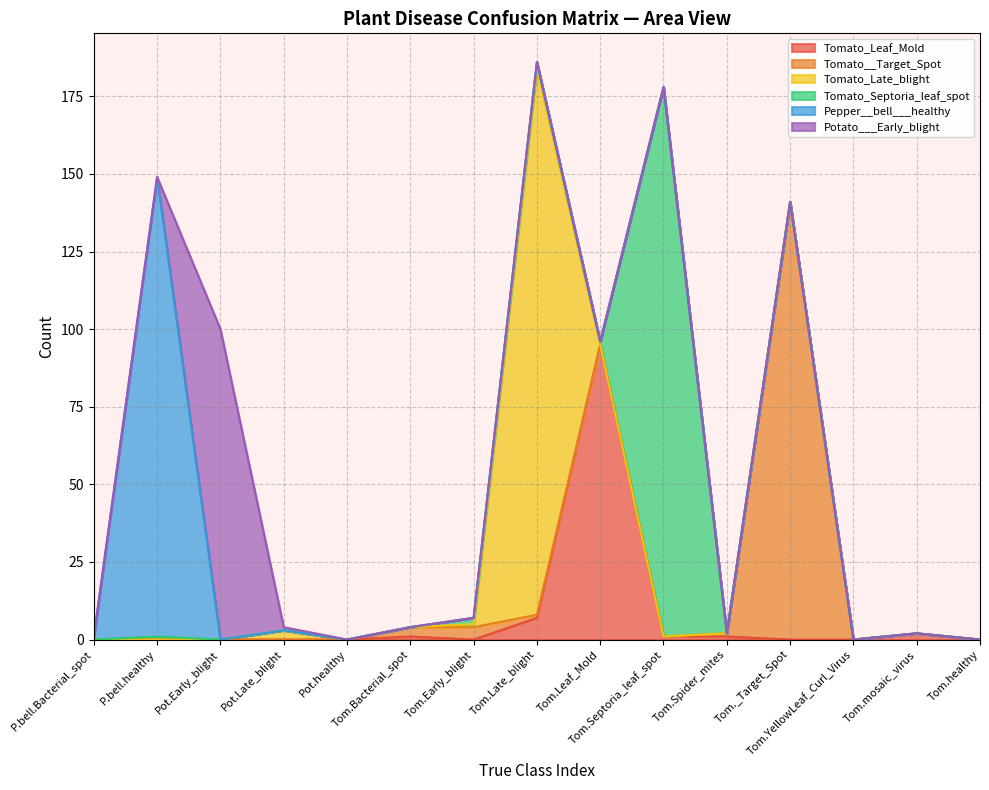

Which series ends up on top after the final intersection of Pepper__bell___healthy and Potato___Early_blight?

Potato___Early_blight